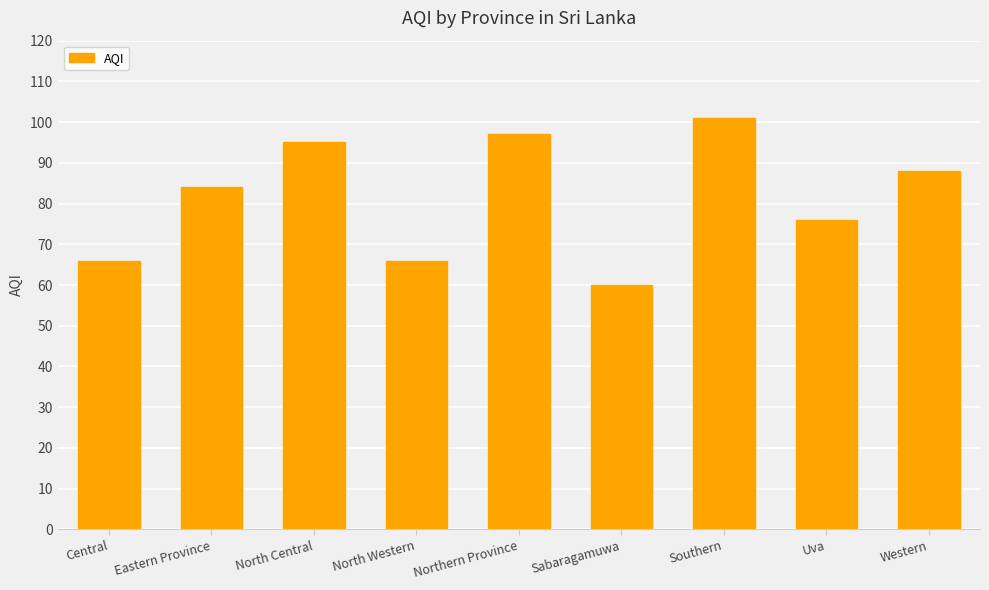

Approximately how many times larger is the value at Central compared to Uva?

0.9